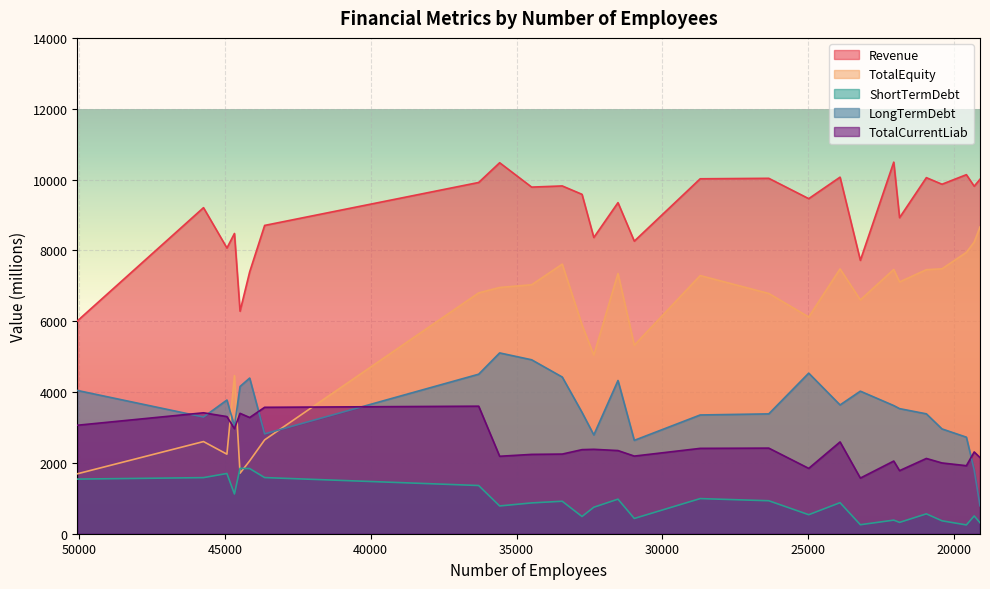

Which series has the widest spread of values?

TotalEquity